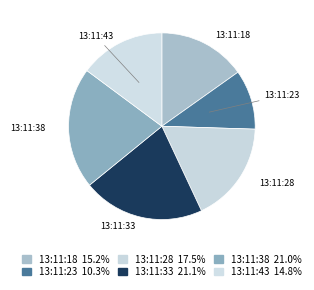

How many segments does this pie chart have?

6